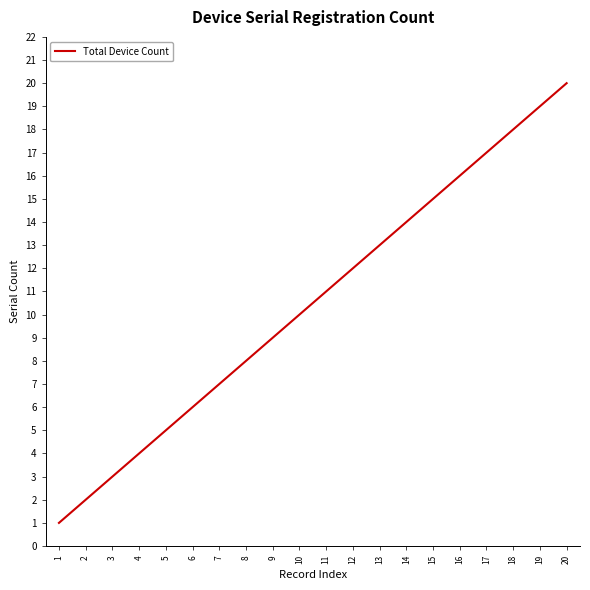

List the labels in order of value, largest first.

20, 19, 18, 17, 16, 15, 14, 13, 12, 11, 10, 9, 8, 7, 6, 5, 4, 3, 2, 1